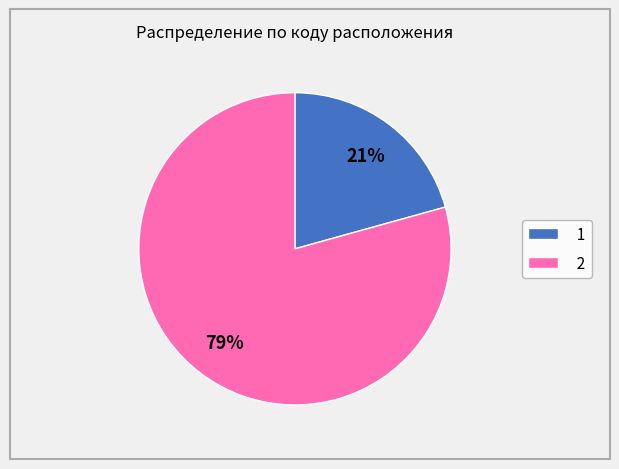

Which slice is the smallest?

1